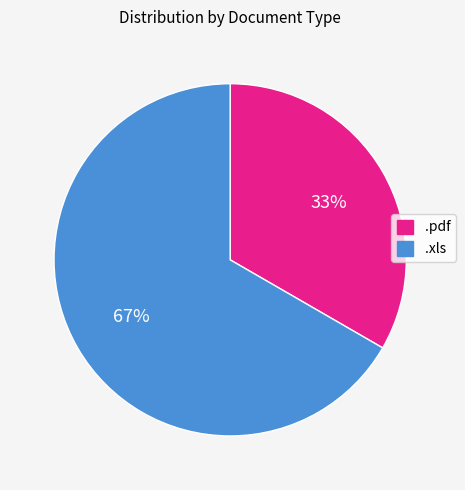

How many segments does this pie chart have?

2